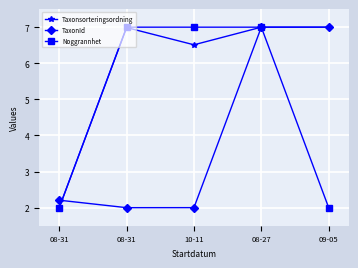

What are all the series names shown in the legend?

Taxonsorteringsordning, TaxonId, Noggrannhet